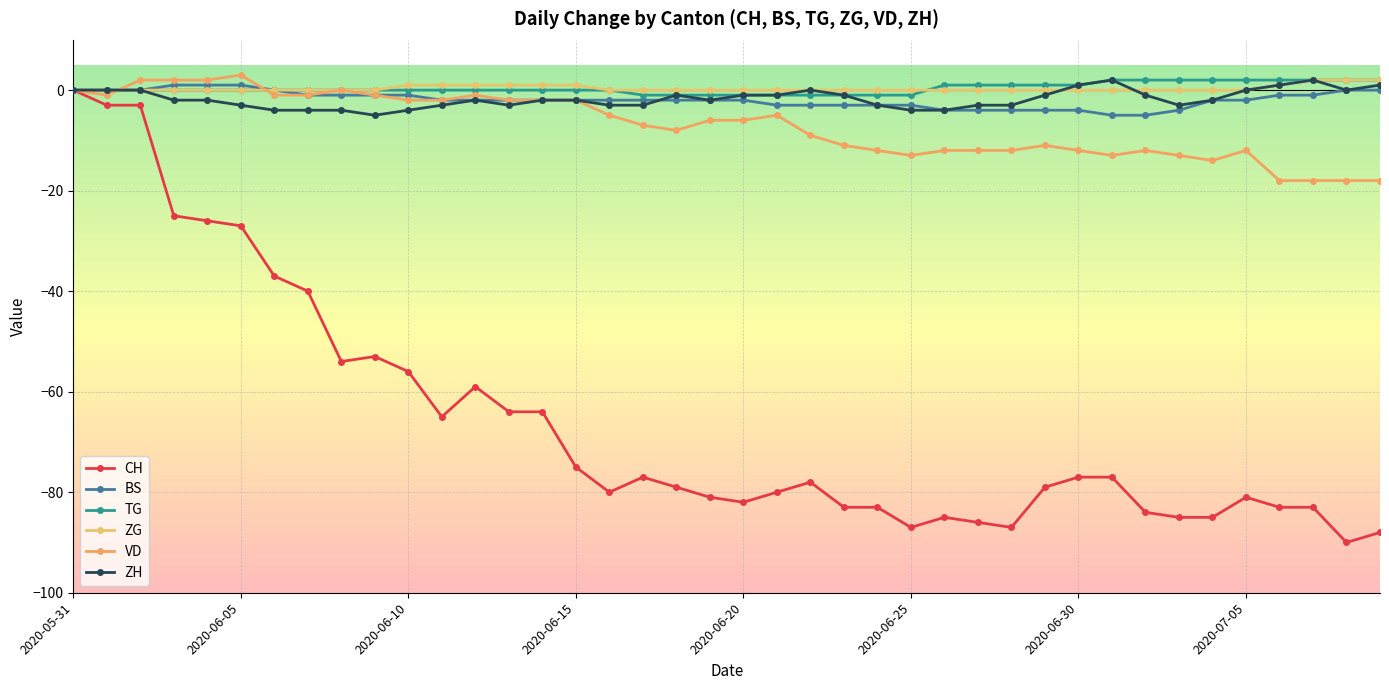

How many distinct data groups are displayed?

6